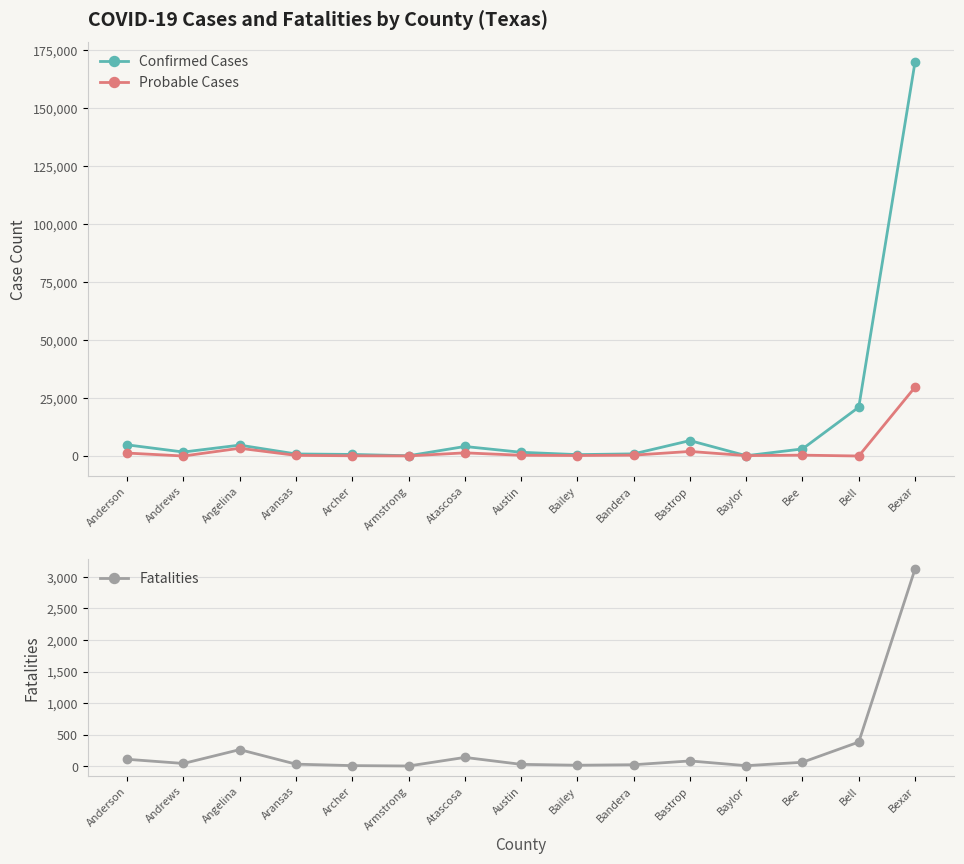

Reading right to left, what are all the values shown in this chart?

Confirmed Cases: Bexar=169902	Bell=21052	Bee=3057	Baylor=122	Bastrop=6646	Bandera=926	Bailey=595	Austin=1607	Atascosa=4106	Armstrong=109	Archer=679	Aransas=882	Angelina=4697	Andrews=1710	Anderson=4812
Probable Cases: Bexar=29687	Bell=0	Bee=372	Baylor=170	Bastrop=1966	Bandera=368	Bailey=217	Austin=318	Atascosa=1363	Armstrong=42	Archer=106	Aransas=278	Angelina=3339	Andrews=0	Anderson=1273
Fatalities: Bexar=3124	Bell=385	Bee=65	Baylor=11	Bastrop=86	Bandera=26	Bailey=18	Austin=32	Atascosa=142	Armstrong=6	Archer=12	Aransas=35	Angelina=265	Andrews=46	Anderson=112